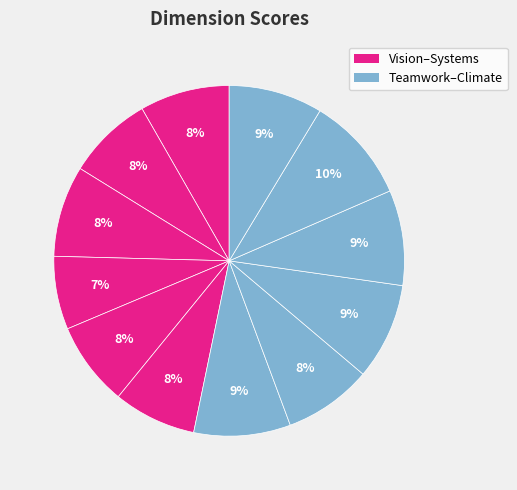

Rank the categories by value from highest to lowest.

Customer, Teamwork, Development, Fit, Climate, Leadership, Vision, Talent, Strategy, Performance, Systems, Adaptability